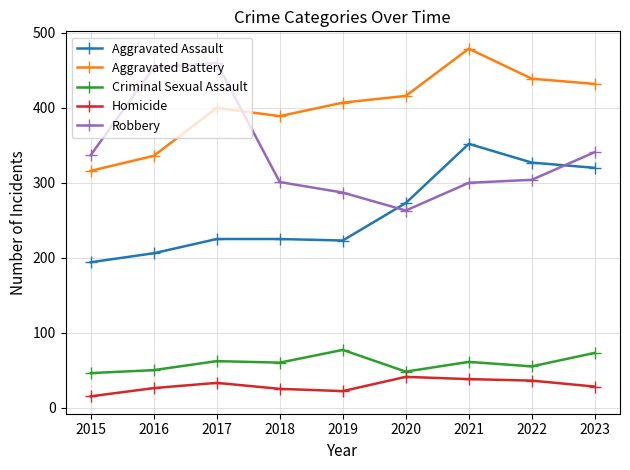

What is the difference between the maximum and second lowest values in the Robbery series?

173